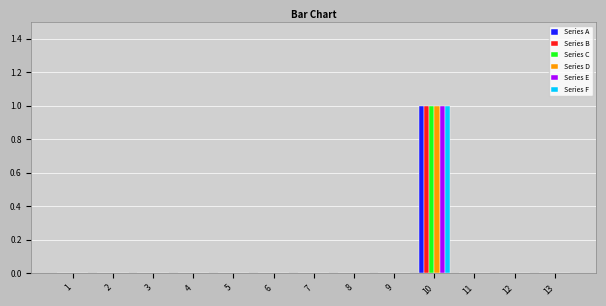

At which category is the sum across all series the highest?

10